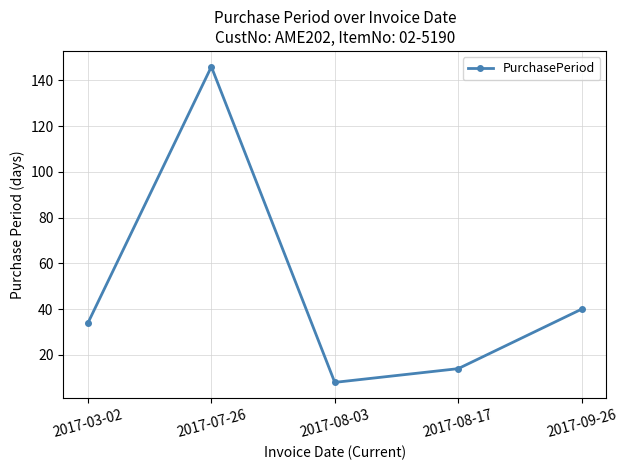

Which label corresponds to the smallest value in the chart?

2017-08-03